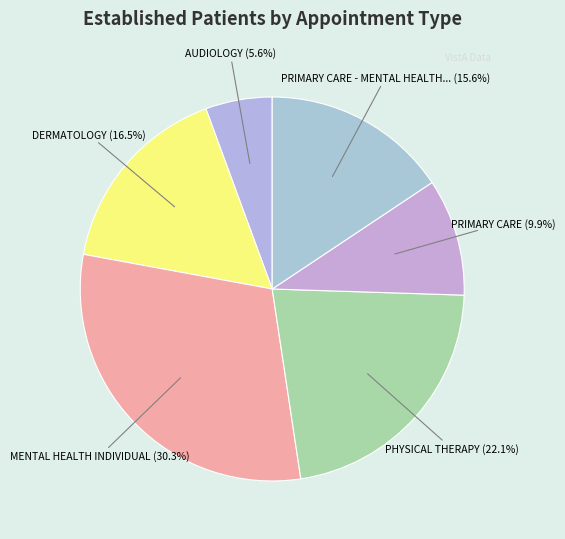

To the nearest percent, what is the average slice percentage?

17%